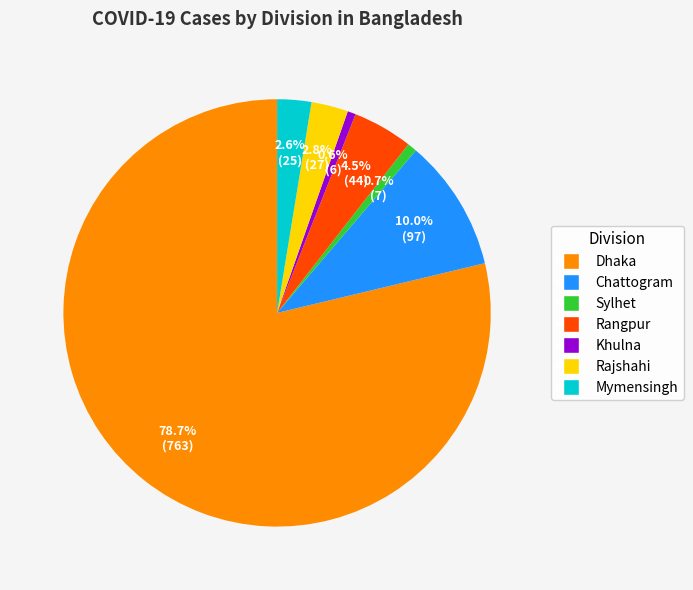

To the nearest percent, what is the average slice percentage?

14%